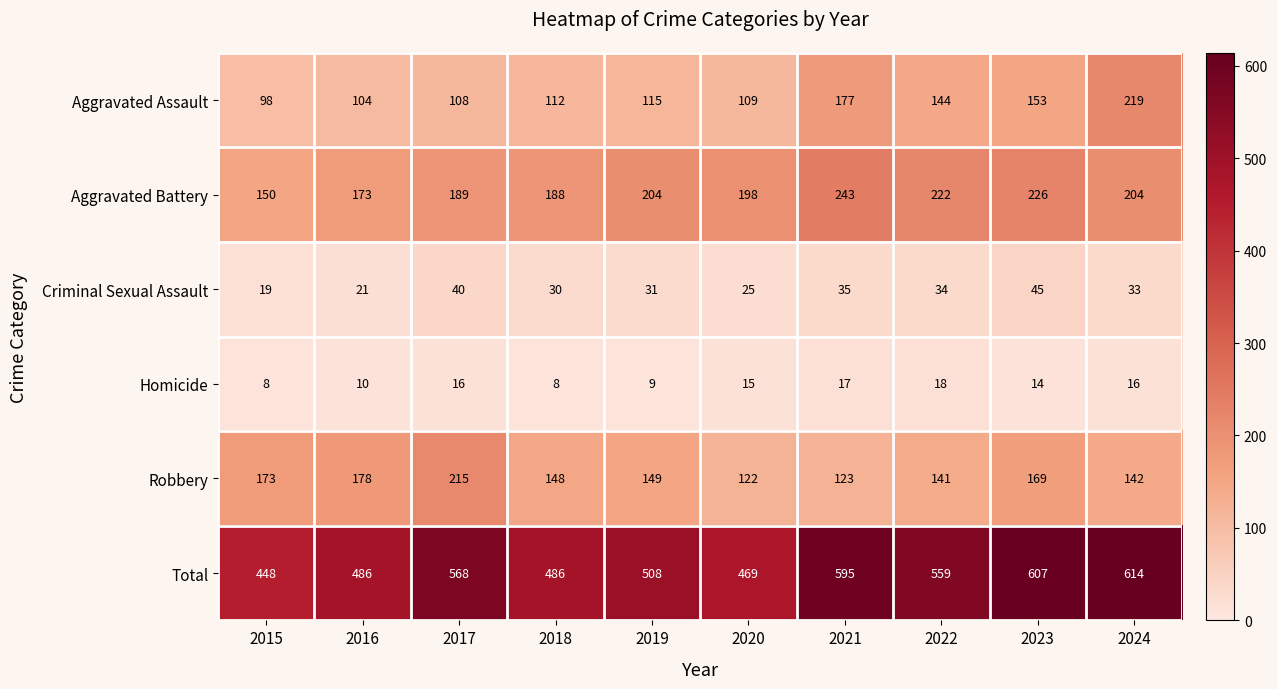

What is the sum of all Robbery values?

1560